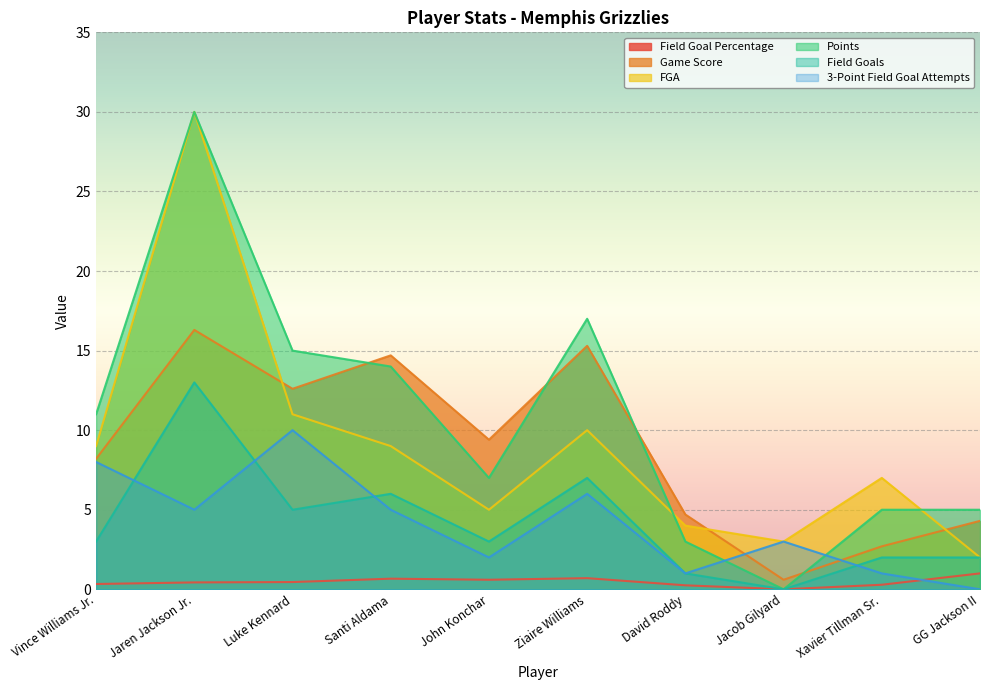

What position from the right is Vince Williams Jr.?

10